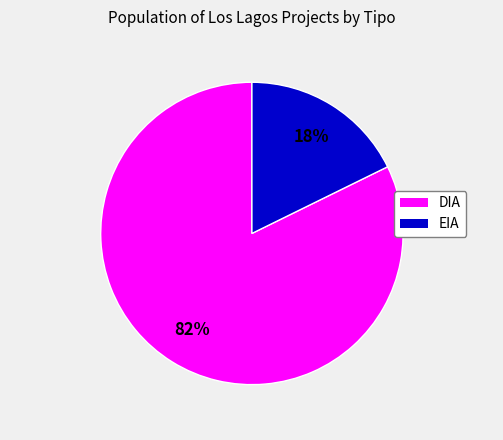

Combined, do EIA and DIA account for over 50%?

Yes